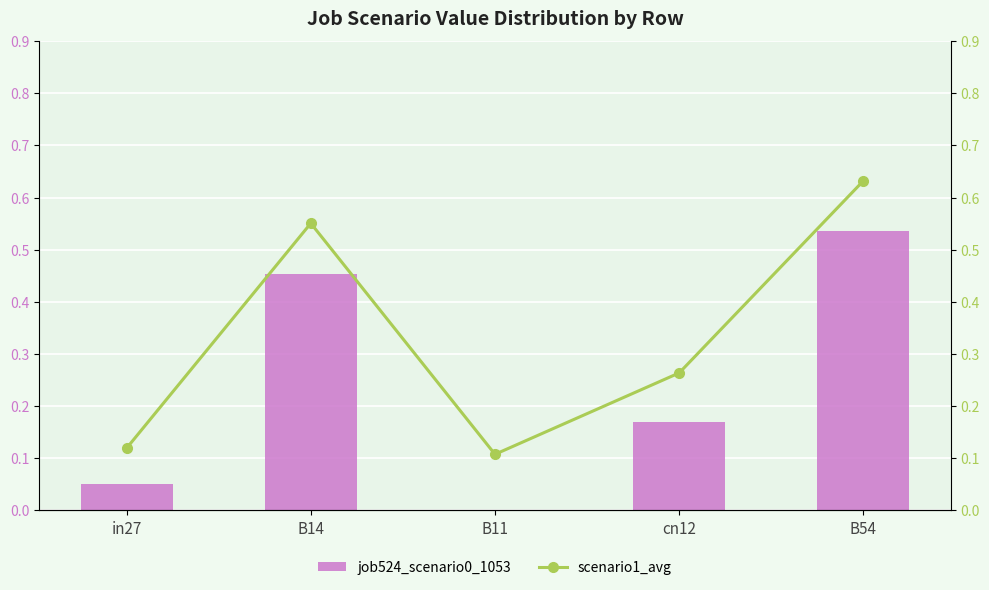

The value of job524_scenario0_1053 at in27 is 0.0. True or false?

False